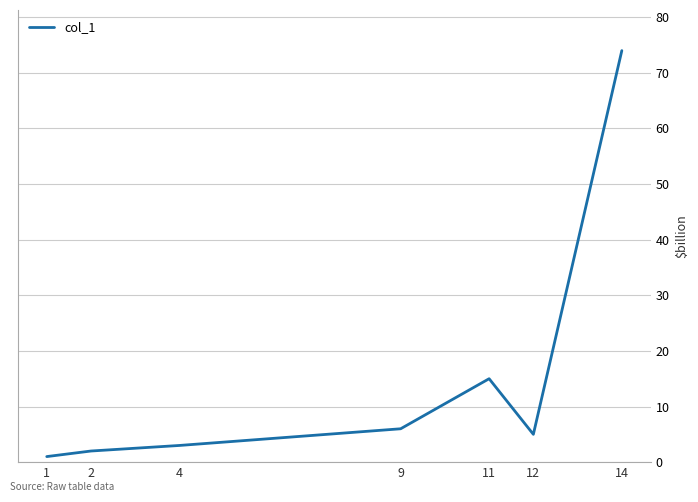

Which category has the highest value across all series?

14